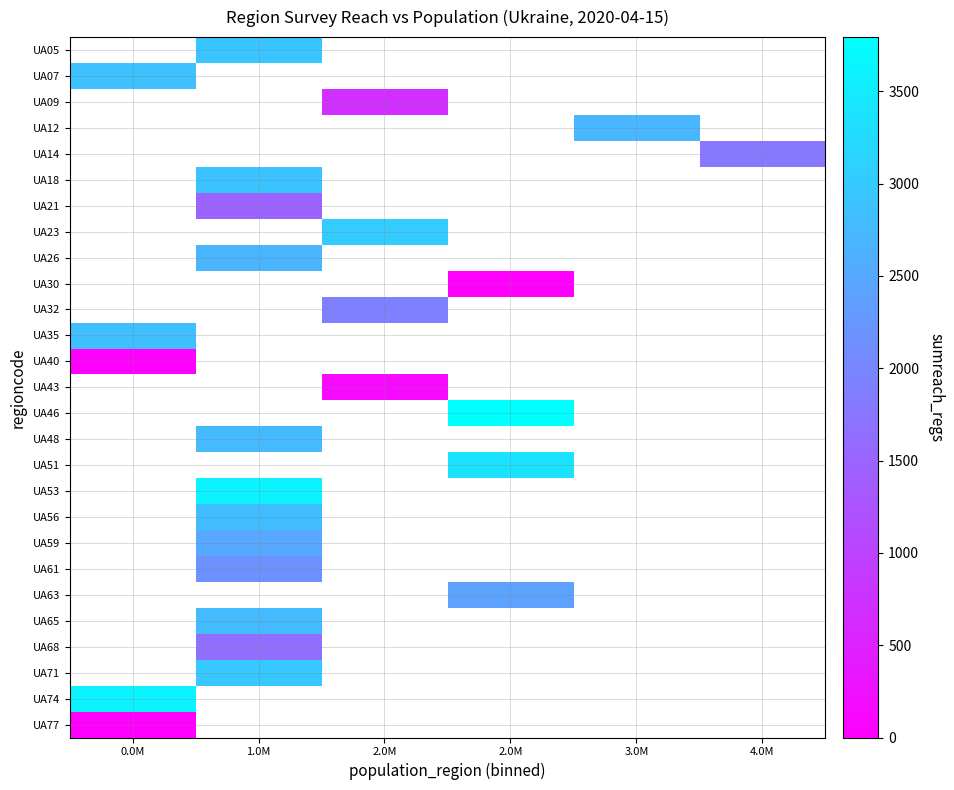

Which has a higher value, 1.0M or 3.0M?

3.0M